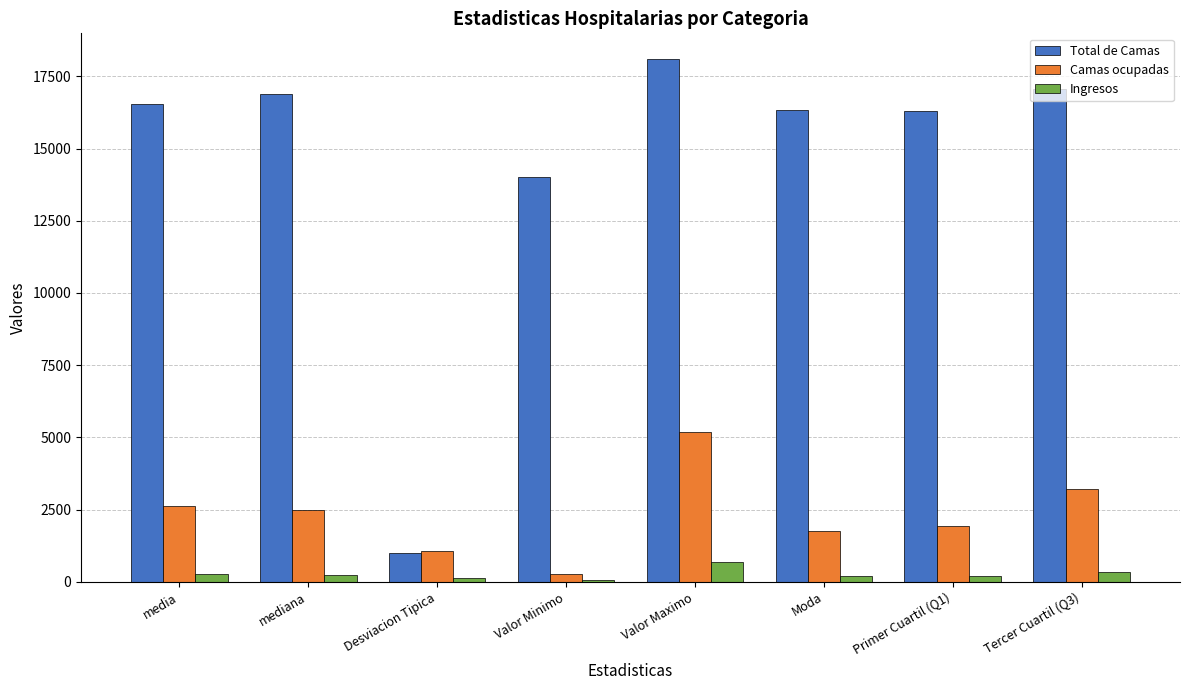

What is the maximum value shown in the chart?

18085.0